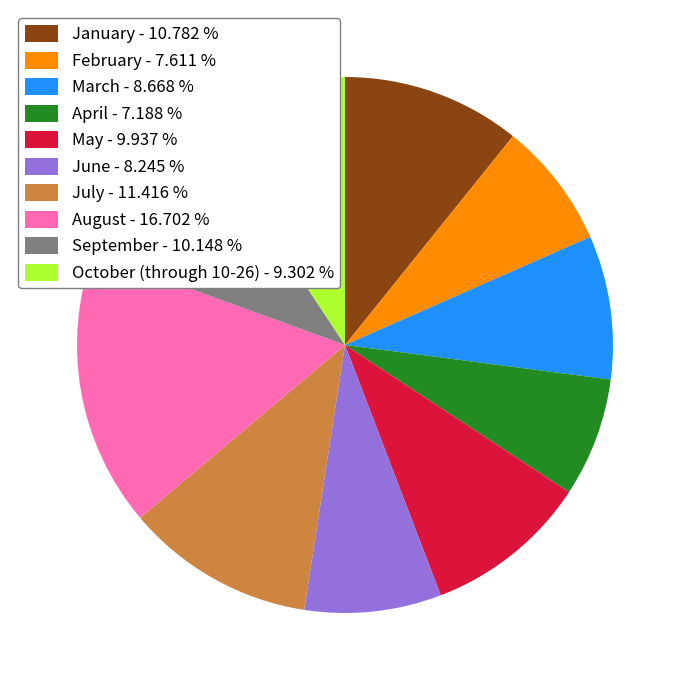

Do February - 7.611 % and June - 8.245 % together represent more than half of the pie?

No